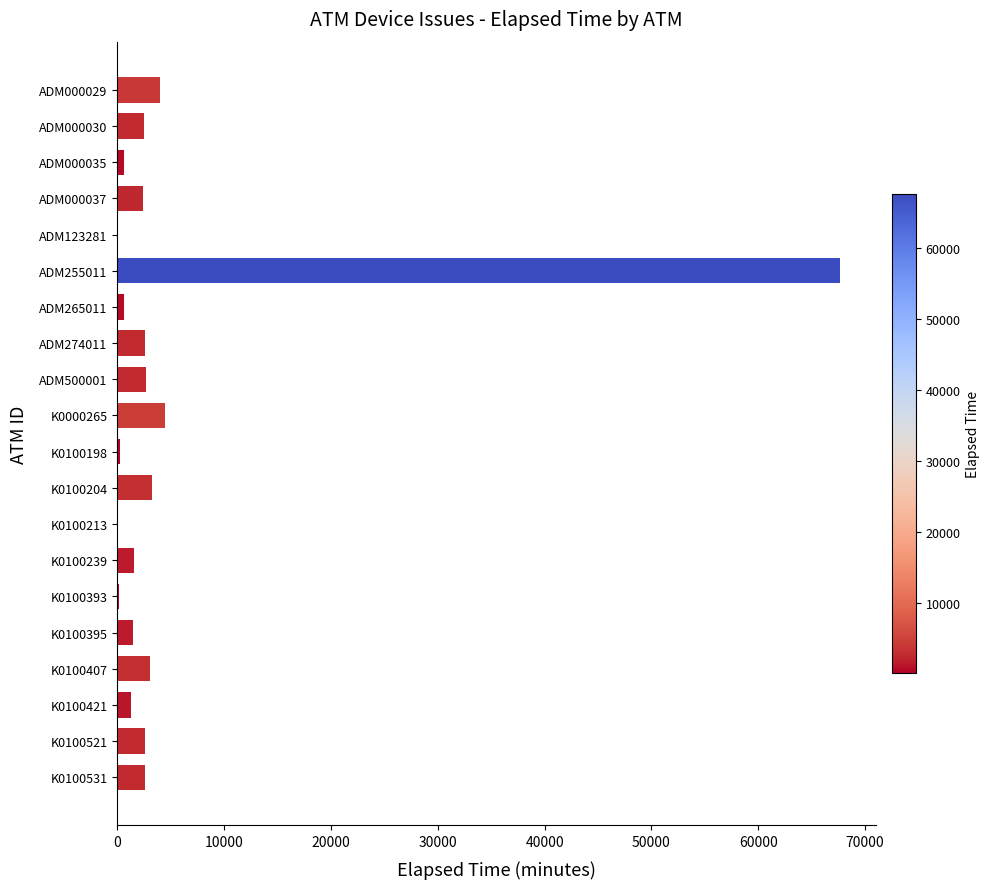

How many distinct data groups are displayed?

1